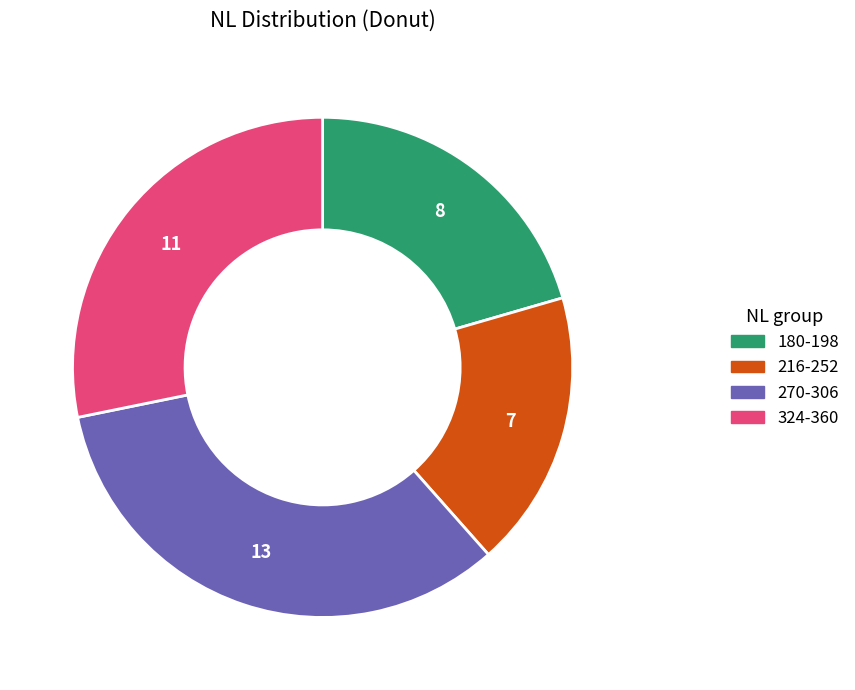

Is there a majority slice in this chart?

No